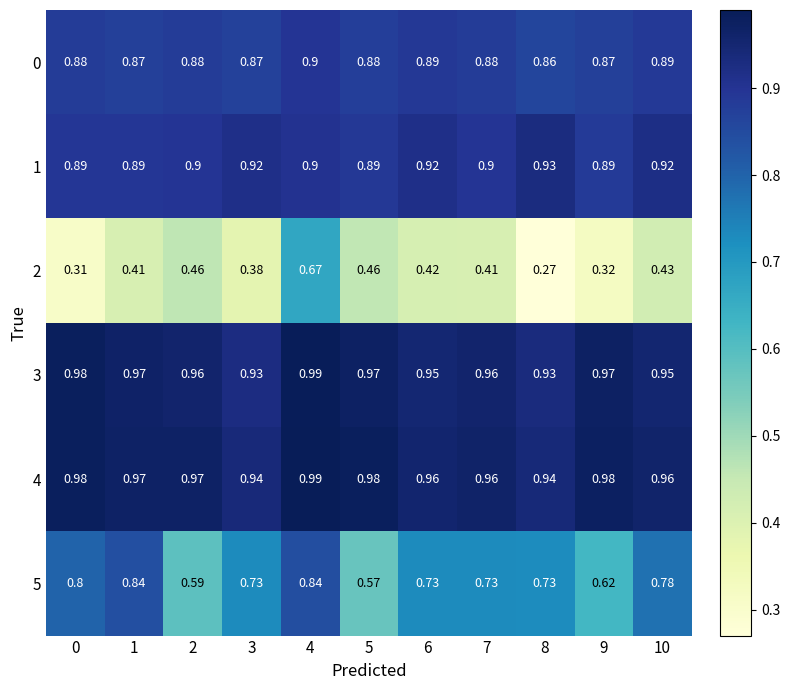

Is the value of 5 at 5 greater than the value of 1 at 0?

No